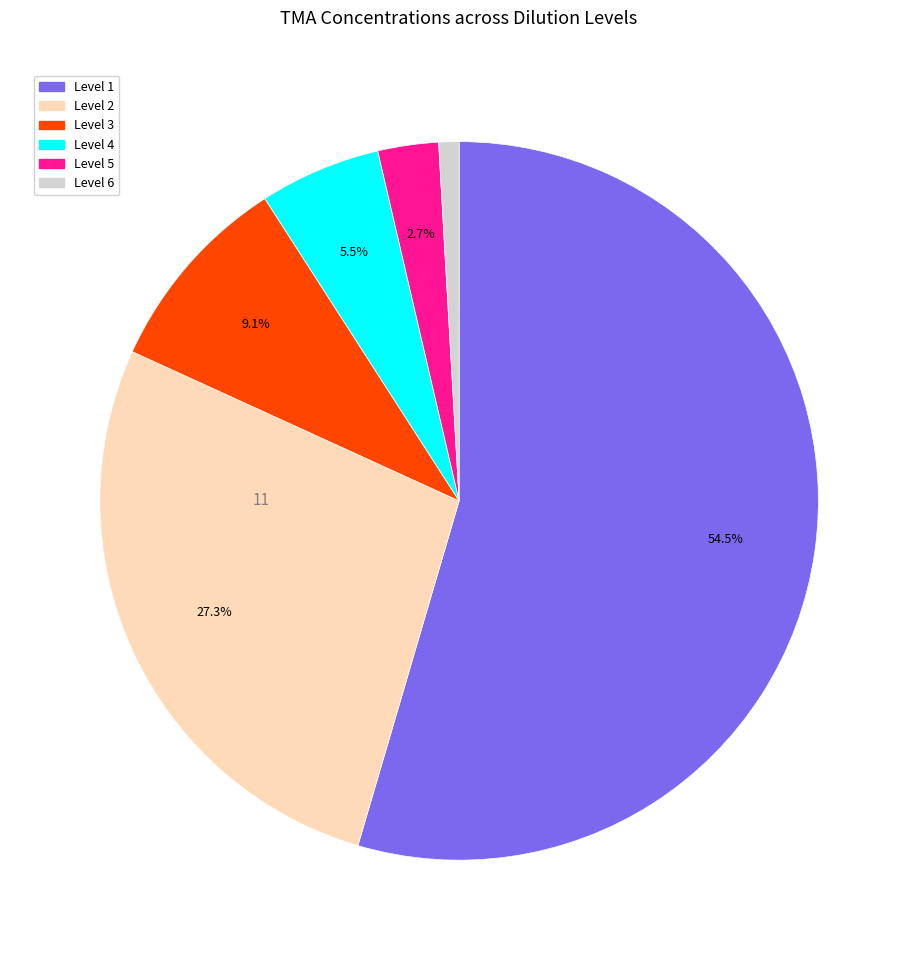

Does any single category account for the majority?

Yes